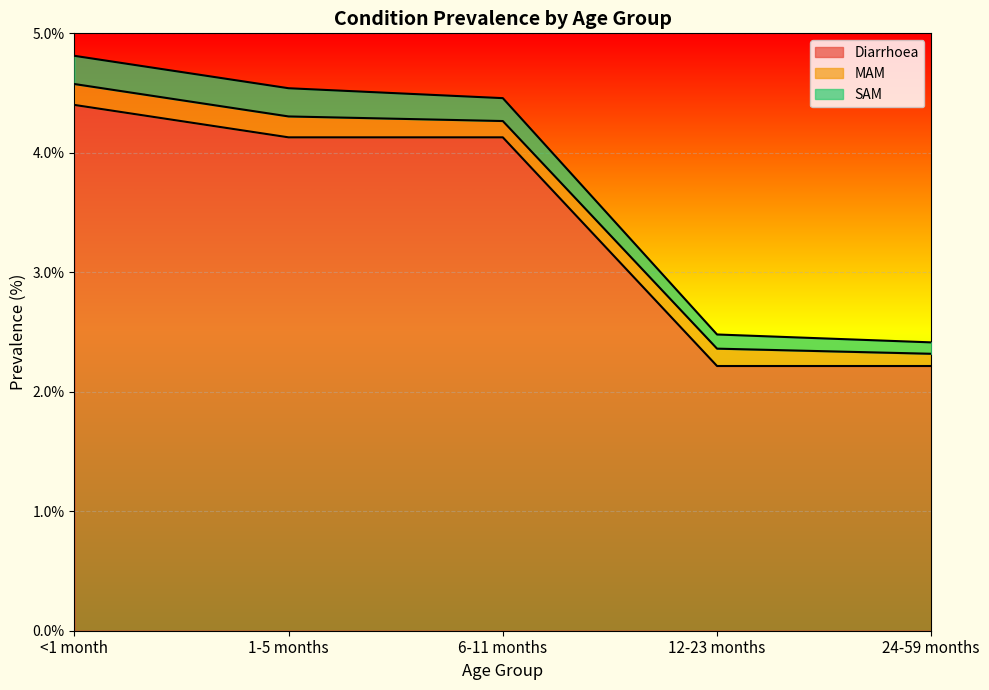

Is it true that SAM equals 0.3 at 6-11 months?

False